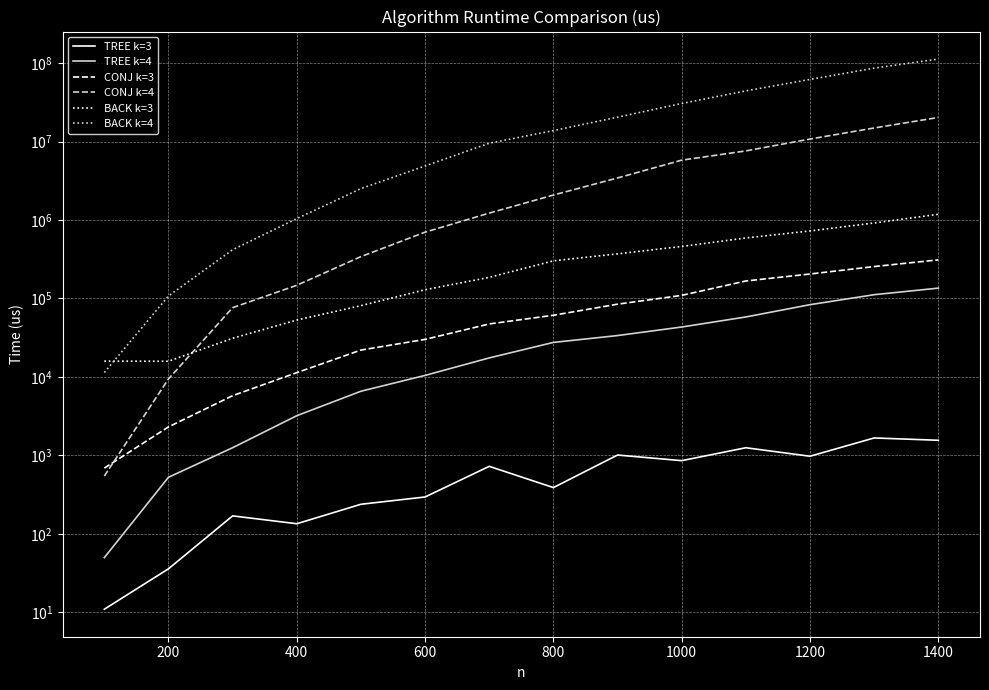

What is the spread (max minus min) of values at 200?

107641